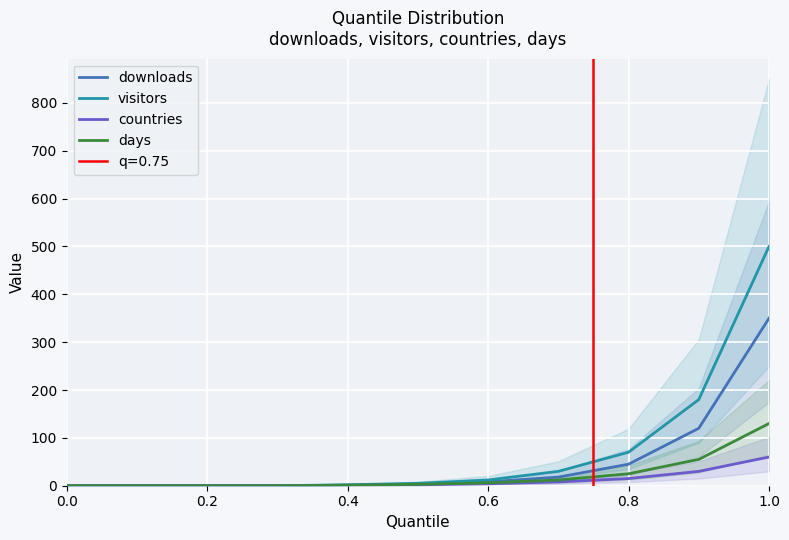

What is the difference between the maximum and minimum values in the countries series?

60